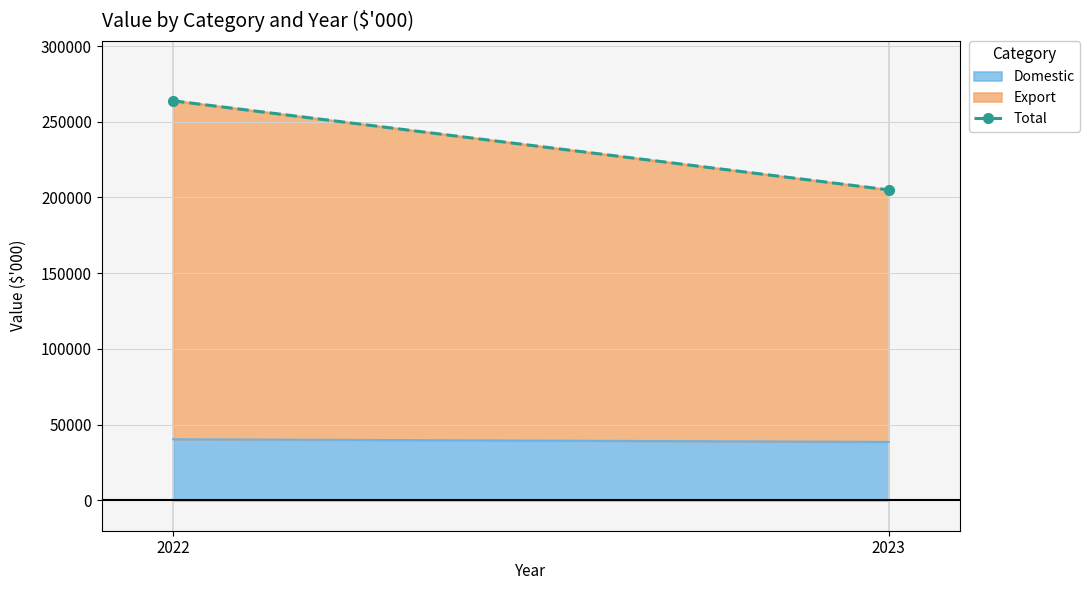

What is the difference between the values at 2022 and 2023?

58792